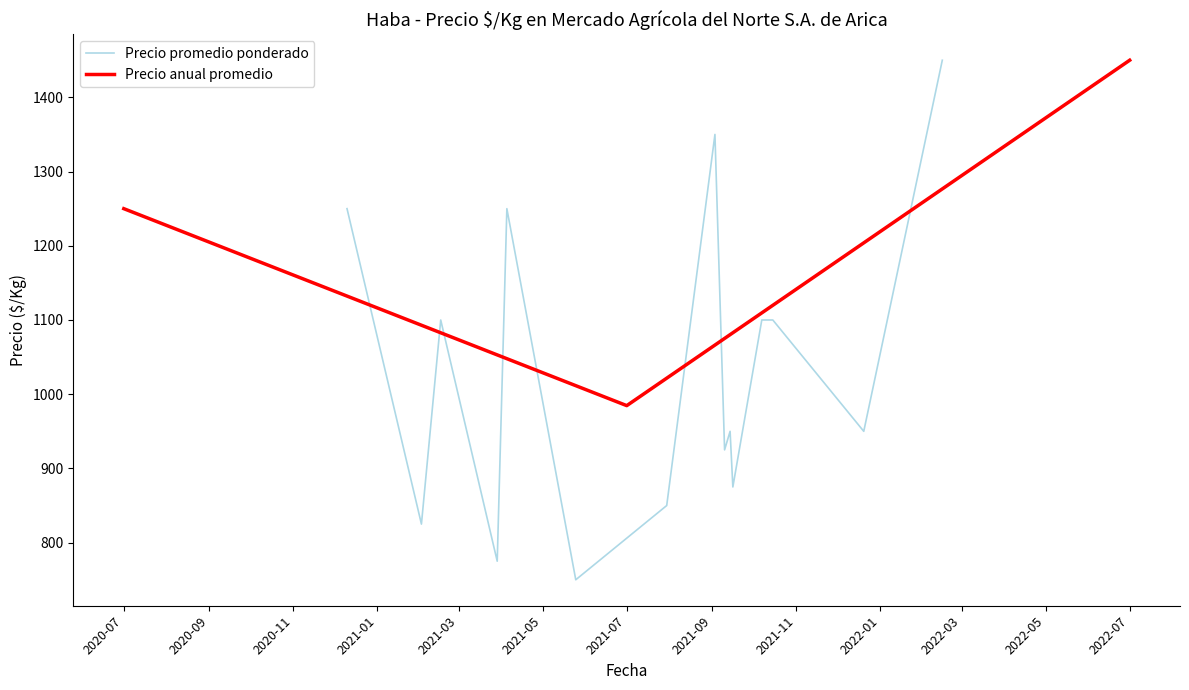

At which category is the sum across all series the highest?

2022-02-15